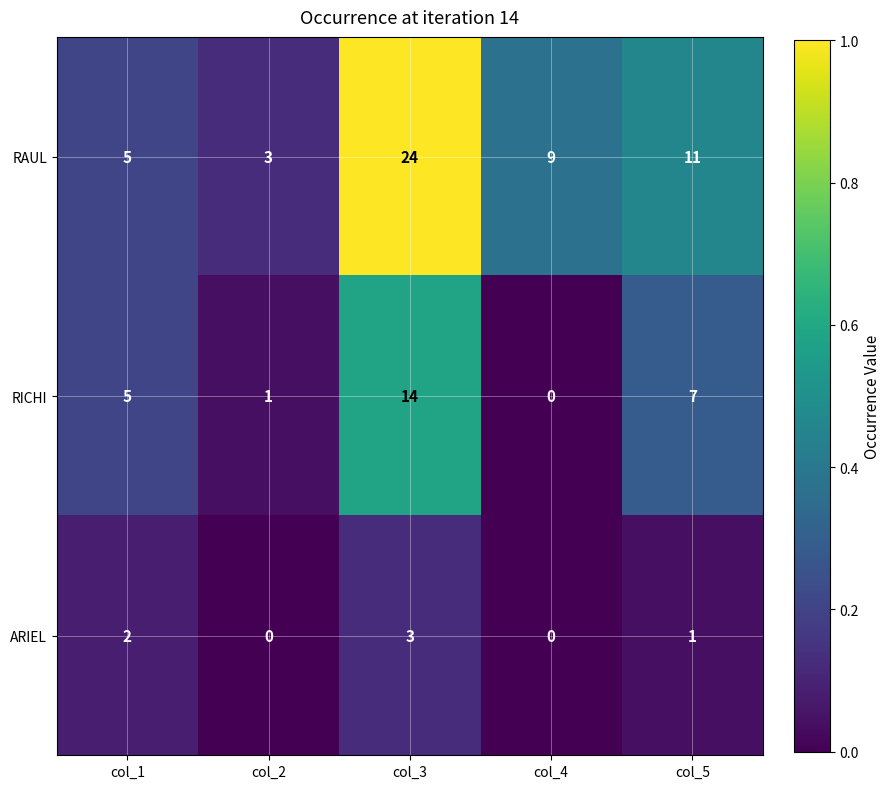

Count the number of categories in the chart.

5